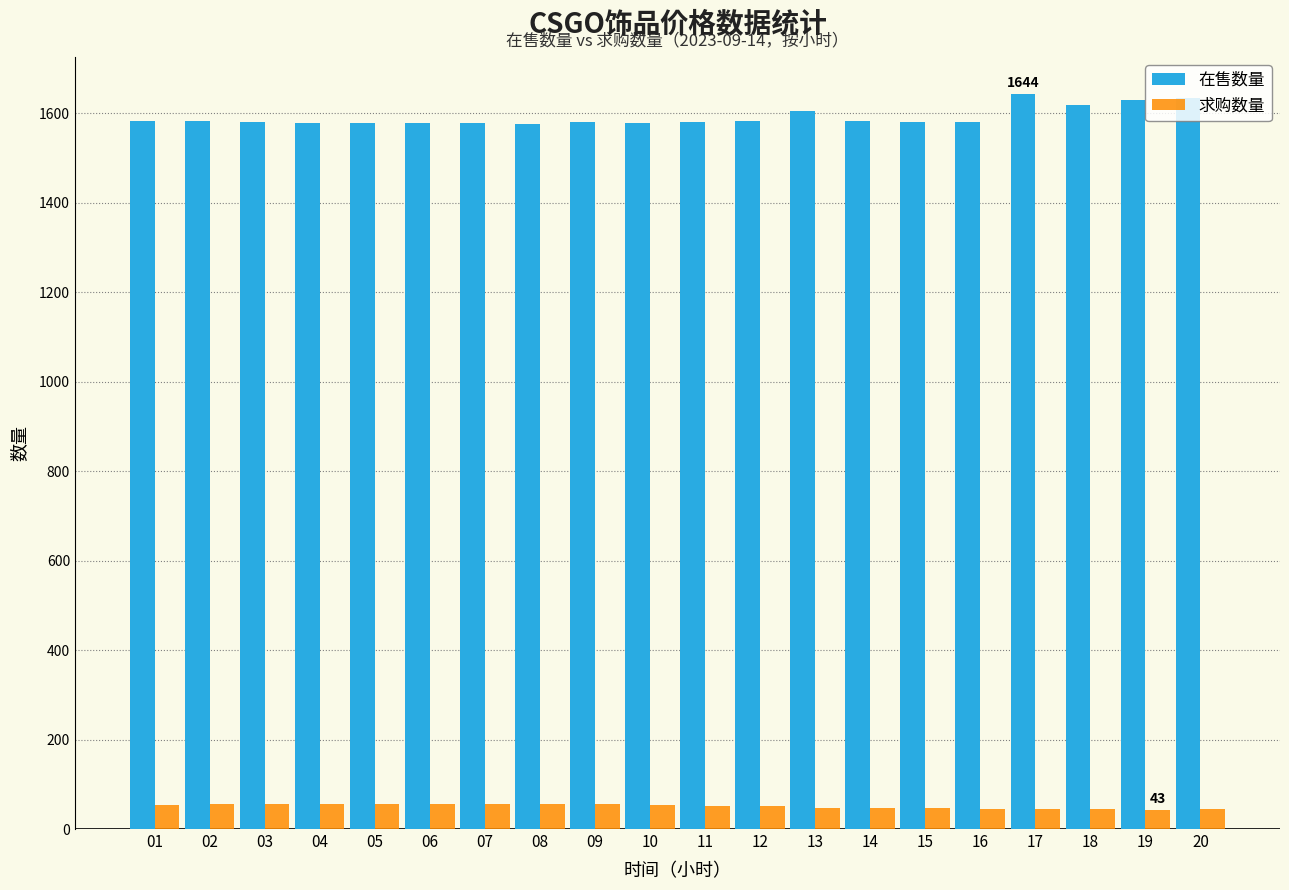

What is the spread (max minus min) of values at 19?

1586